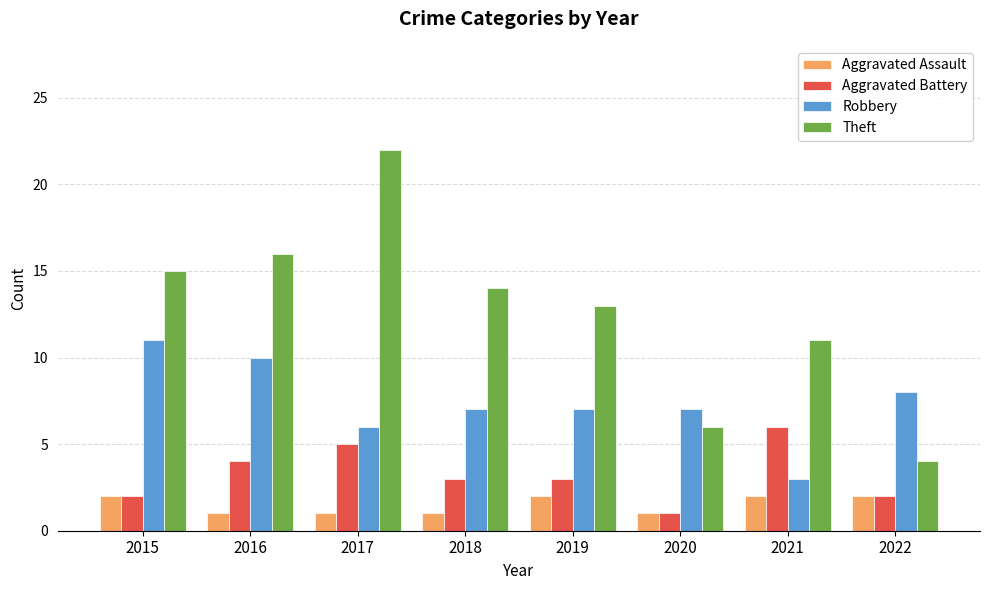

What is the approximate value of Aggravated Assault at 2016?

1